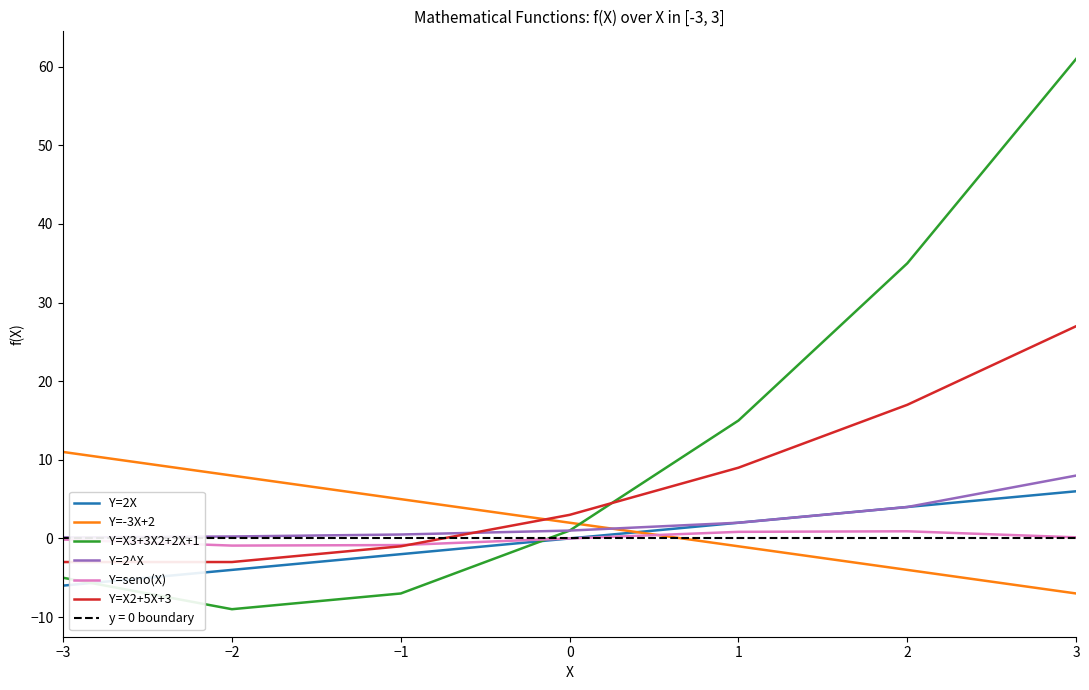

What is the sum of all Y=2^X values?

15.9